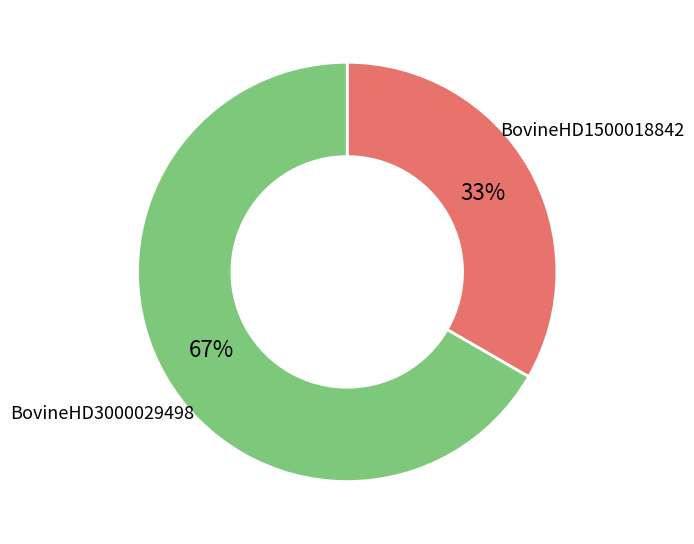

Count the number of slices in the pie.

2